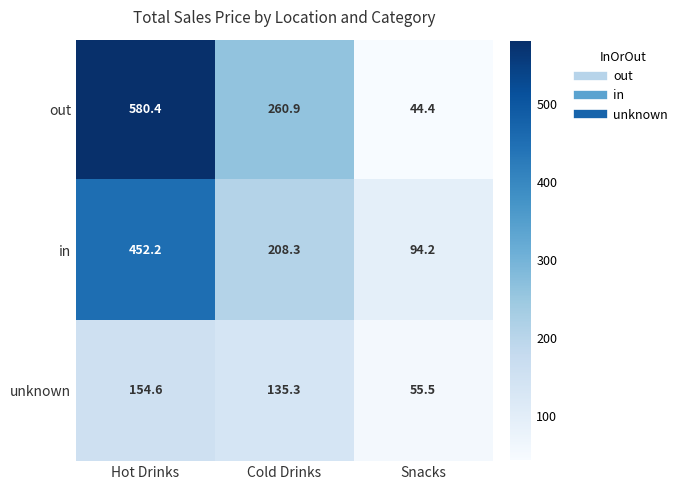

Which series has the largest total across all categories?

out